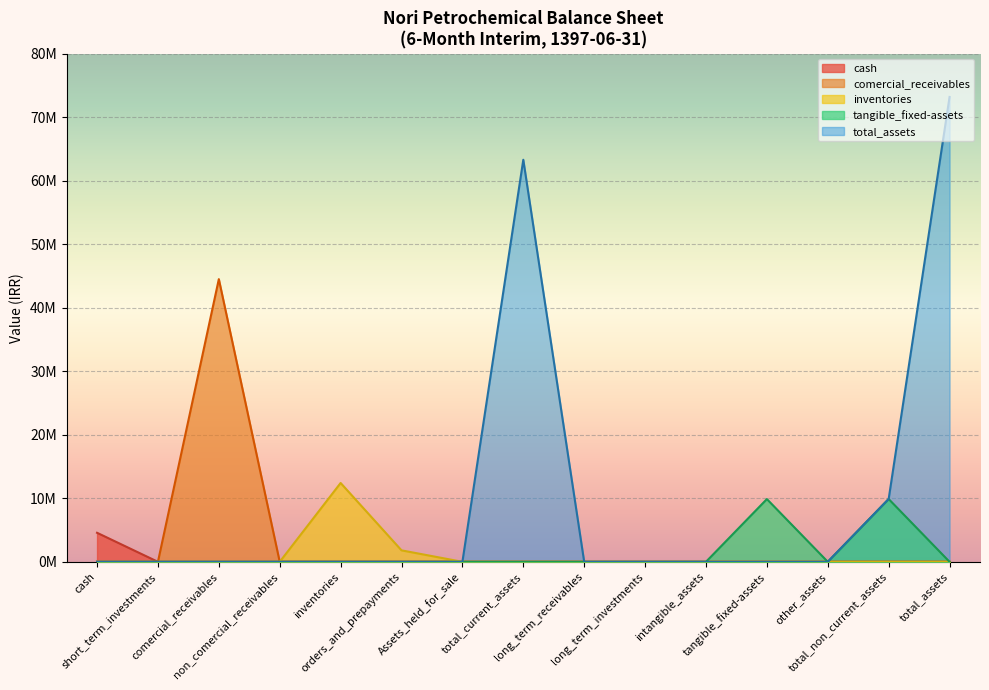

Does the chart display data point markers on the line(s)?

No